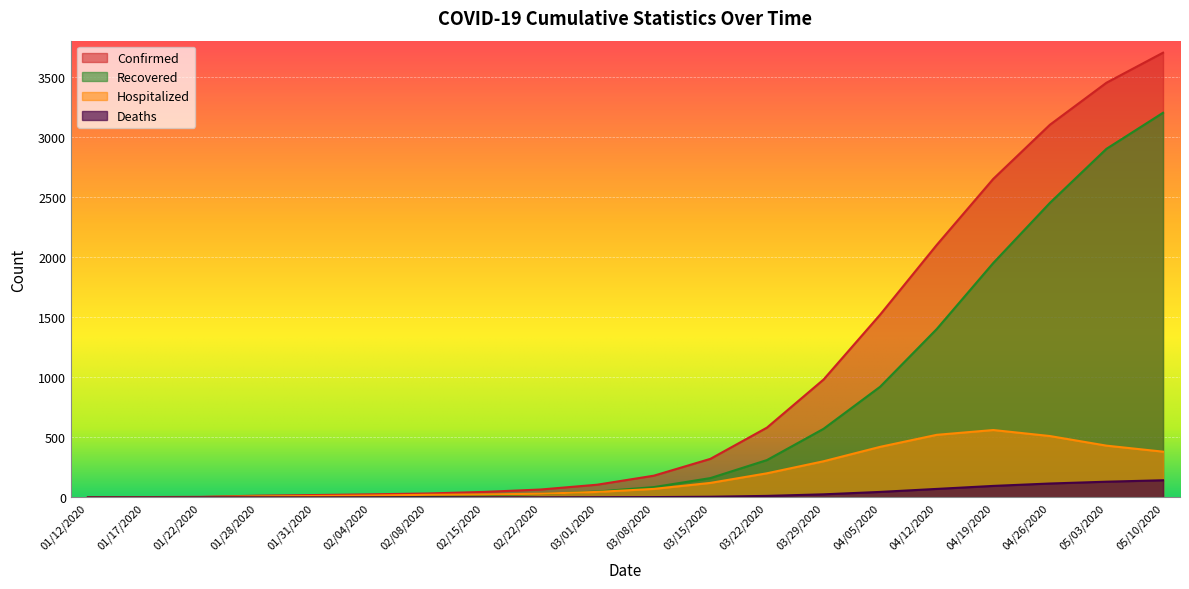

Is it true that Recovered equals 0 at 01/17/2020?

True